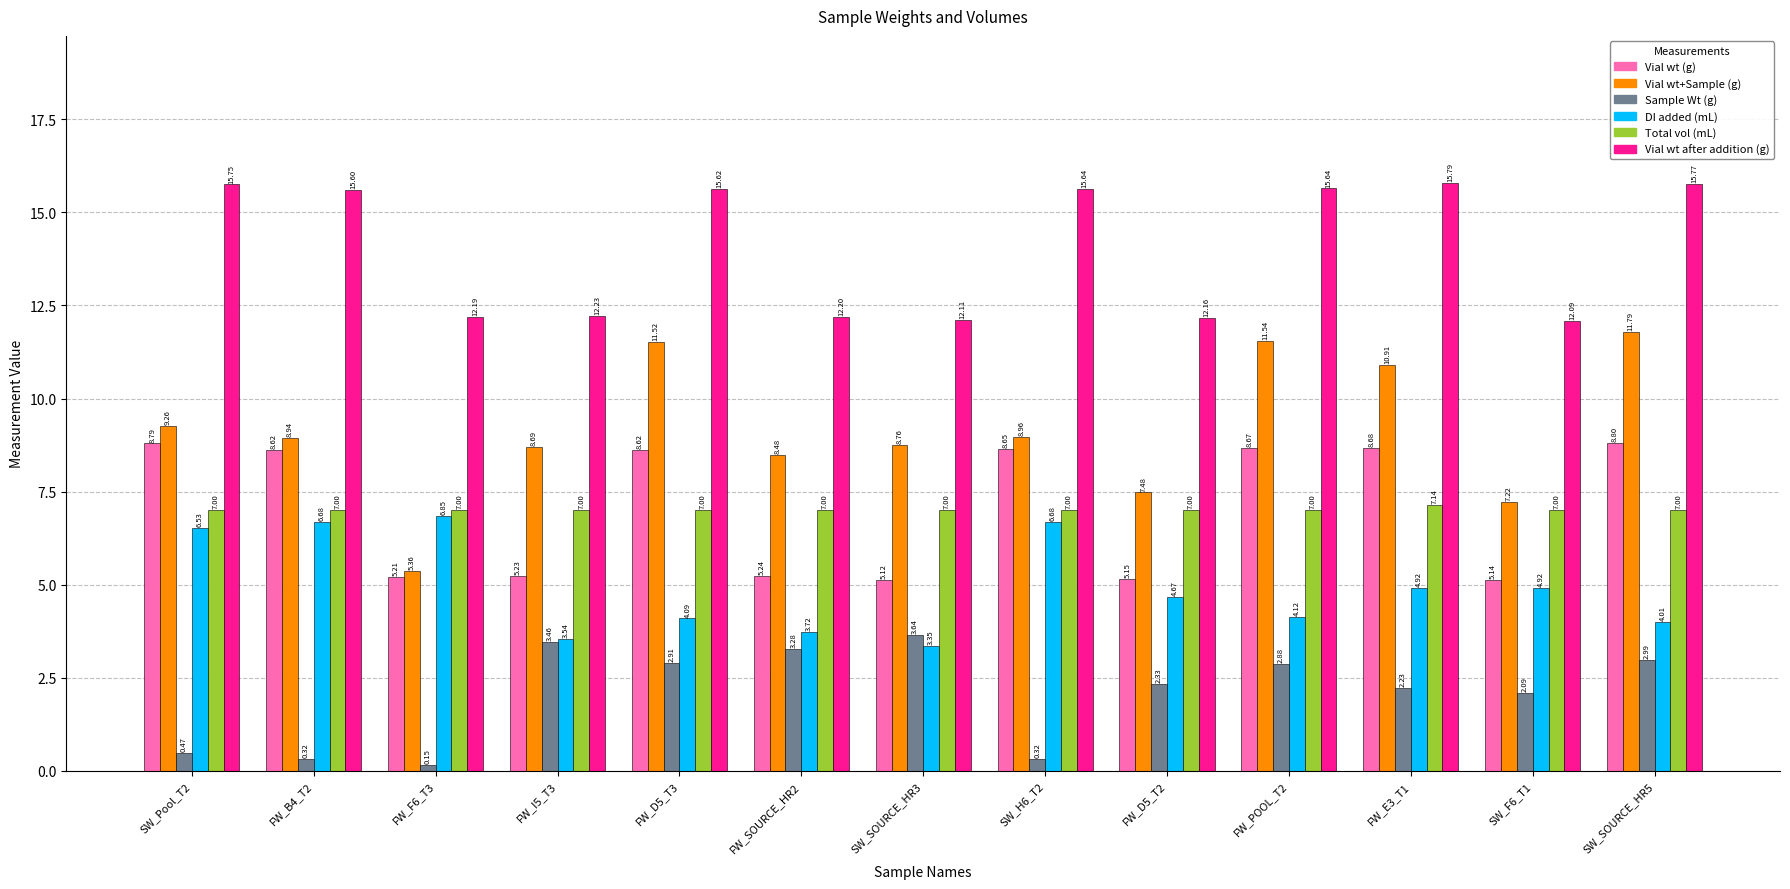

Where is Vial wt after addition (g) nearest to the value 13?

FW_I5_T3